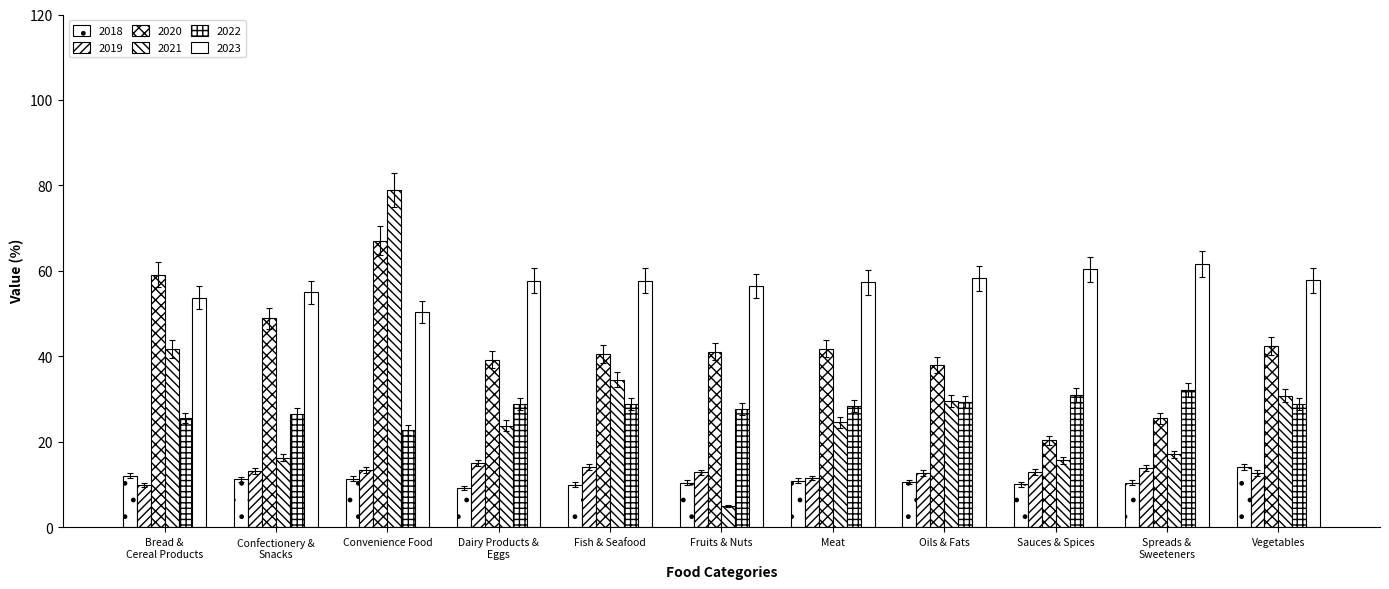

What is the label of the 4th bar from the right?

Oils & Fats